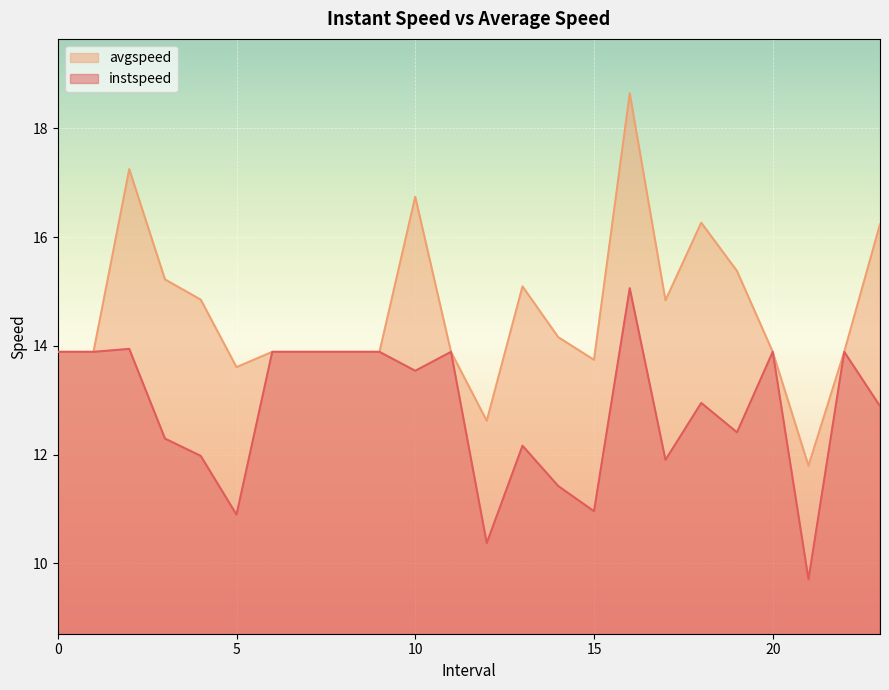

Reading right to left, list all the values displayed in this chart.

instspeed: 23.0=12.9	22=13.9	21.0=9.7	20=13.9	19.0=12.4	18.0=13.0	17.0=11.9	16.0=15.1	15.0=11.0	14.0=11.4	13.0=12.2	12.0=10.4	11=13.9	10.0=13.5	9=13.9	8=13.9	7=13.9	6=13.9	5.0=10.9	4.0=12.0	3.0=12.3	2.0=13.9	1=13.9	0=13.9
avgspeed: 23.0=16.2	22=13.9	21.0=11.8	20=13.9	19.0=15.4	18.0=16.3	17.0=14.8	16.0=18.6	15.0=13.7	14.0=14.2	13.0=15.1	12.0=12.6	11=13.9	10.0=16.7	9=13.9	8=13.9	7=13.9	6=13.9	5.0=13.6	4.0=14.8	3.0=15.2	2.0=17.2	1=13.9	0=13.9